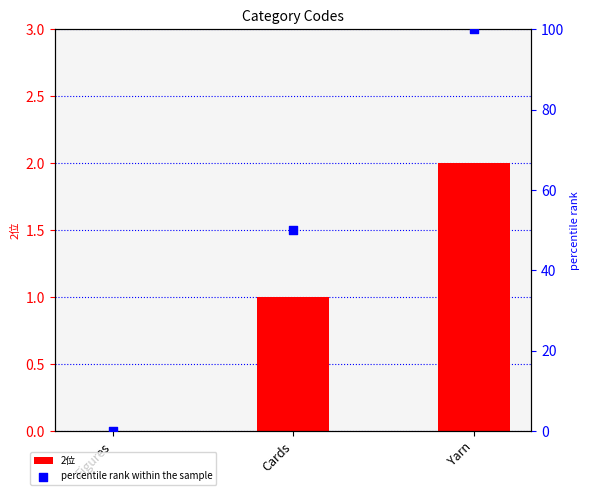

Which series has the widest spread of Y values?

percentile rank within the sample